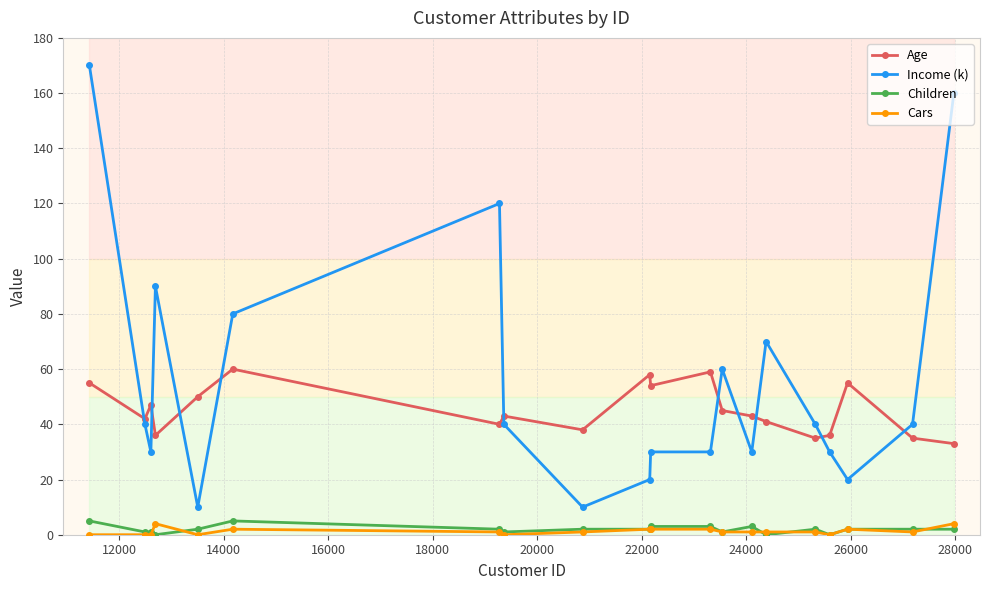

Which series has the largest total across all categories?

Income (k)